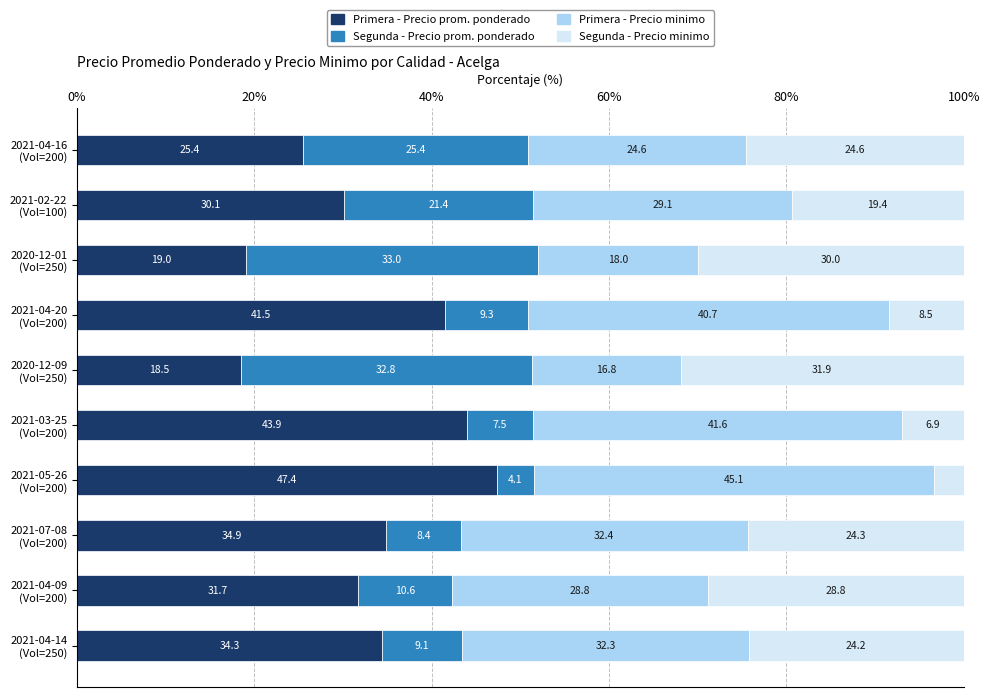

Count the number of data series in this chart.

4